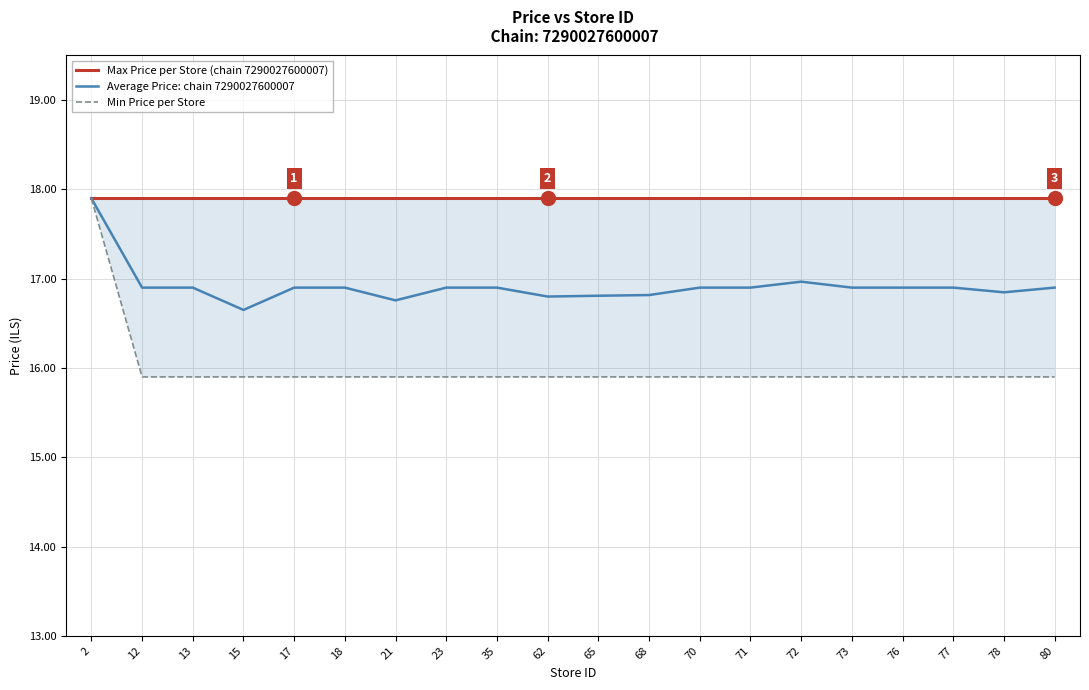

True or false: Min Price per Store and Average Price: chain 7290027600007 intersect in this chart.

False